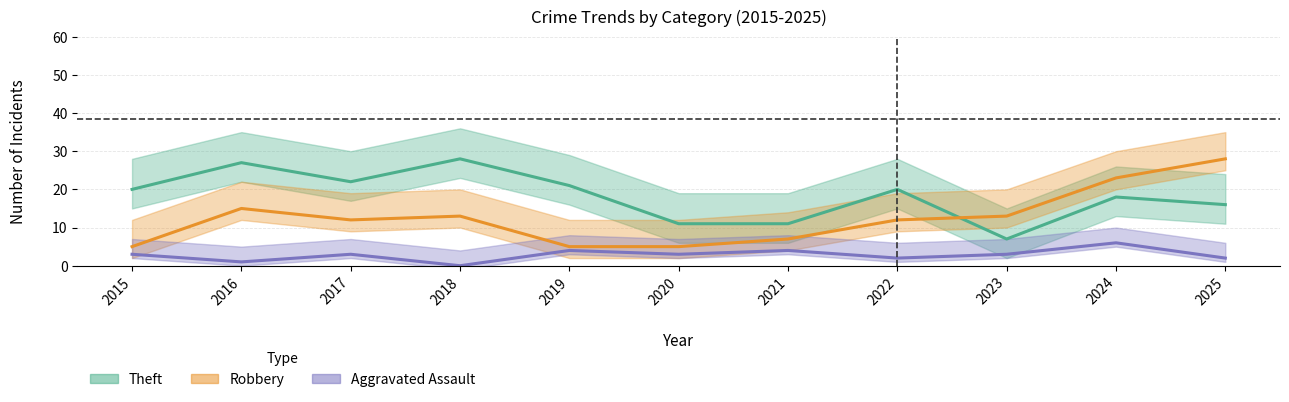

What is the difference between the Theft values at 2022 and 2018?

8